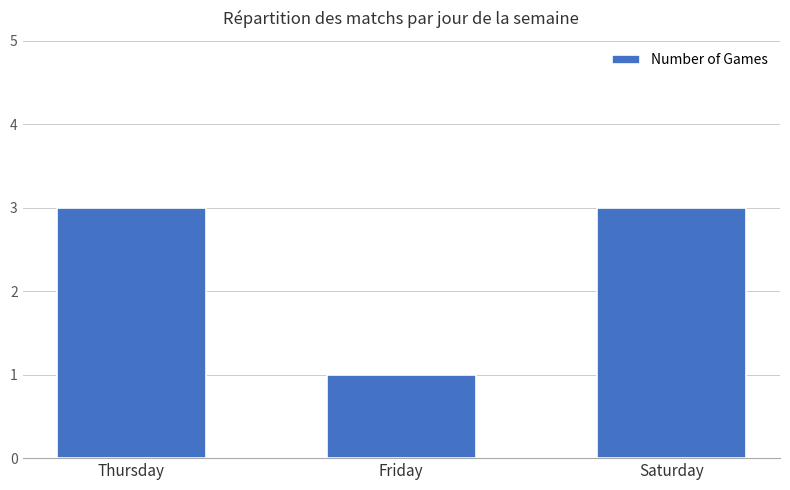

What is the value of the 2nd bar from the left?

1